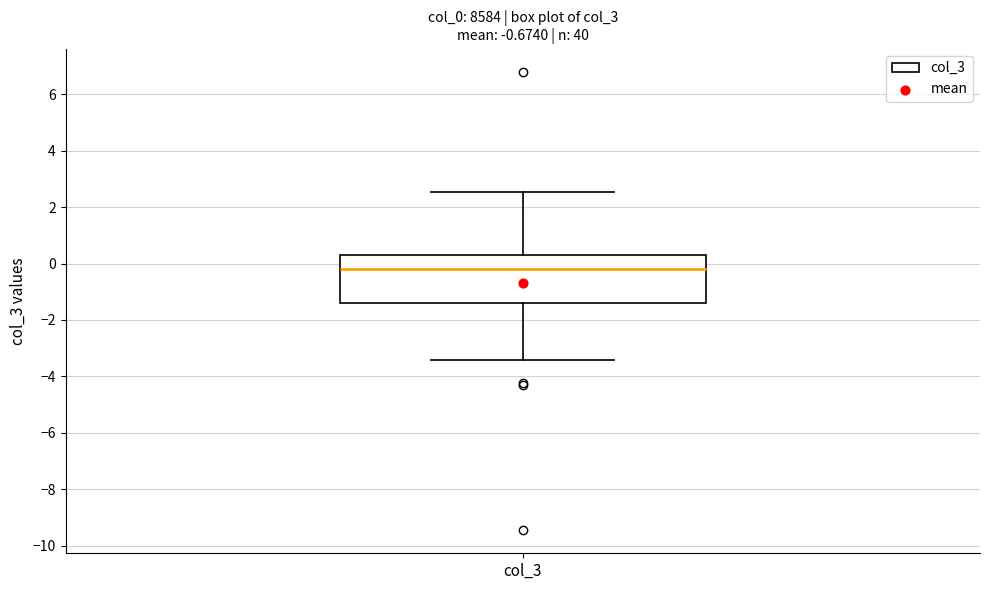

Transcribe this box plot: give where the median line is, the range the box spans, and where the two whiskers end, as read against the y-axis. The values are not printed on the chart, so give them approximately, as read against the axis.

median -0.2, box -1.4 to 0.2, whiskers -3.4 to 2.6